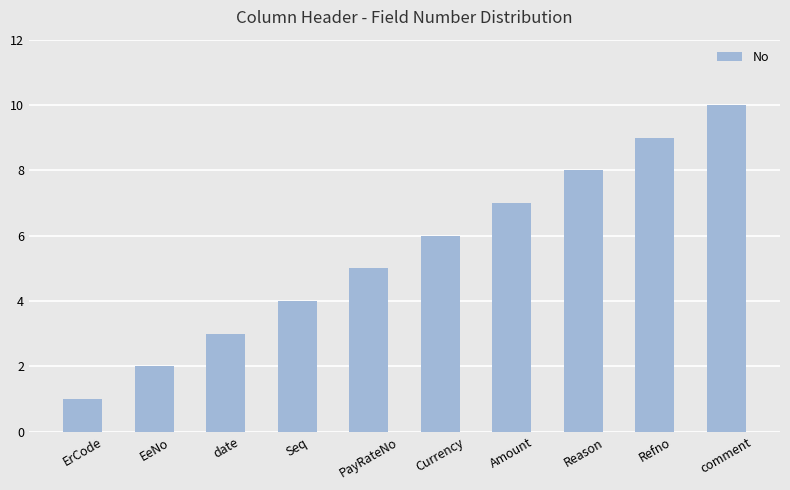

Approximately how many times larger is the value at comment compared to Currency?

1.7